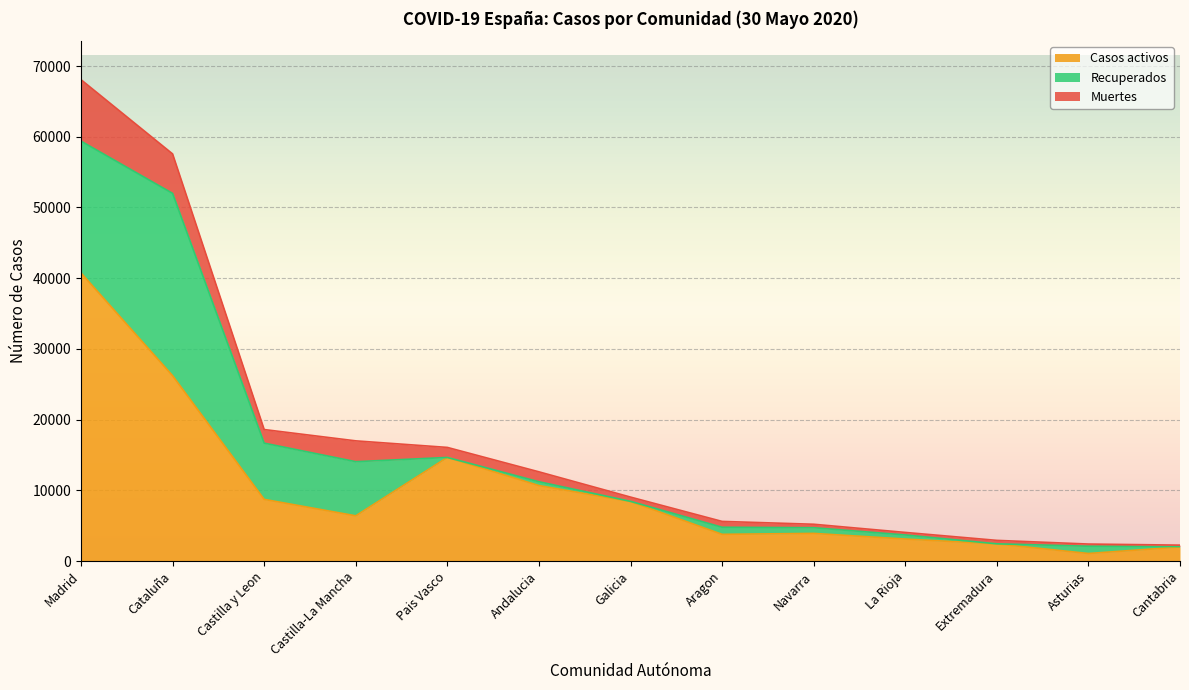

What is the total value across all series at Castilla-La Mancha?

16992